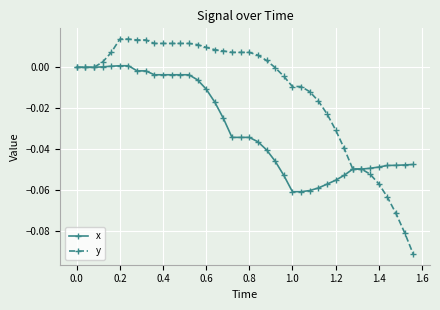

Which series has the largest total across all categories?

y